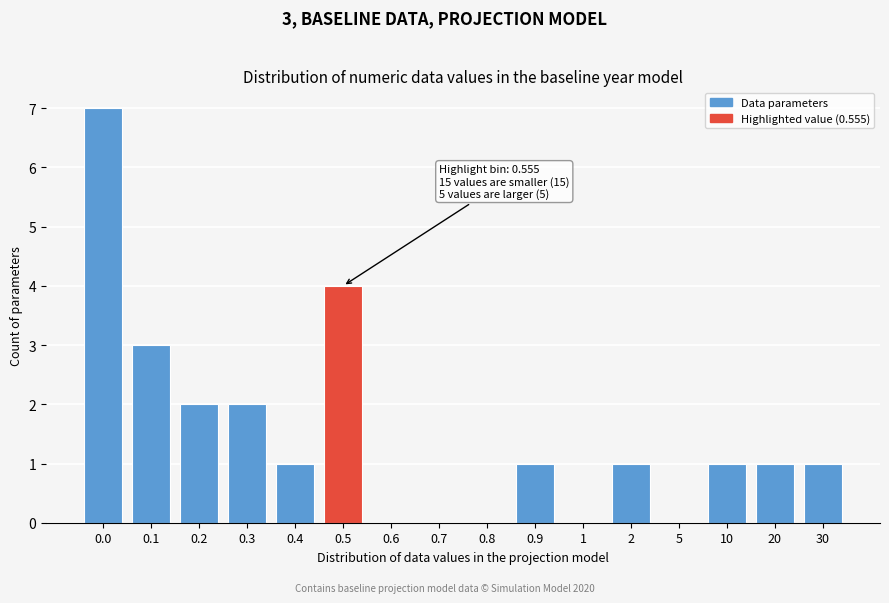

Reading left to right, list all the values displayed in this chart.

0.0=7	0.1=3	0.2=2	0.3=2	0.4=1	0.5=4	0.6=0	0.7=0	0.8=0	0.9=1	1=0	2=1	5=0	10=1	20=1	30=1